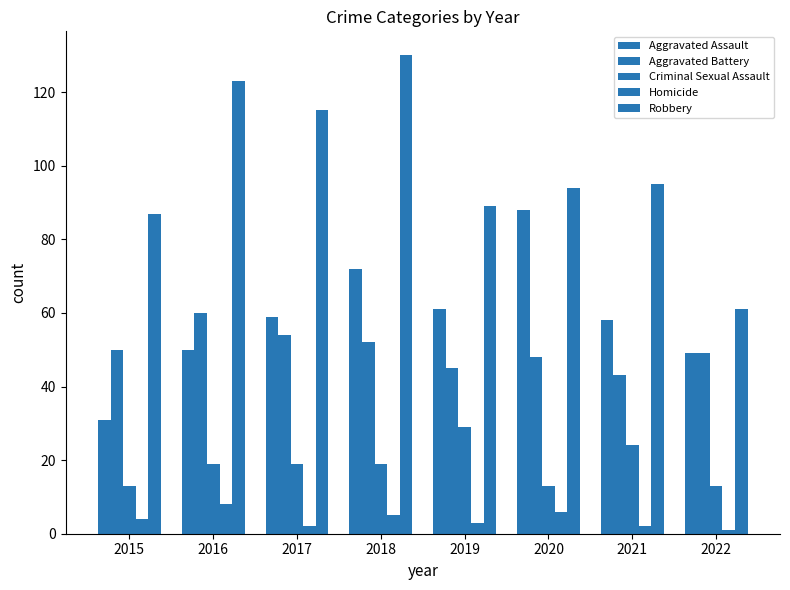

Which series has the largest total across all categories?

Robbery